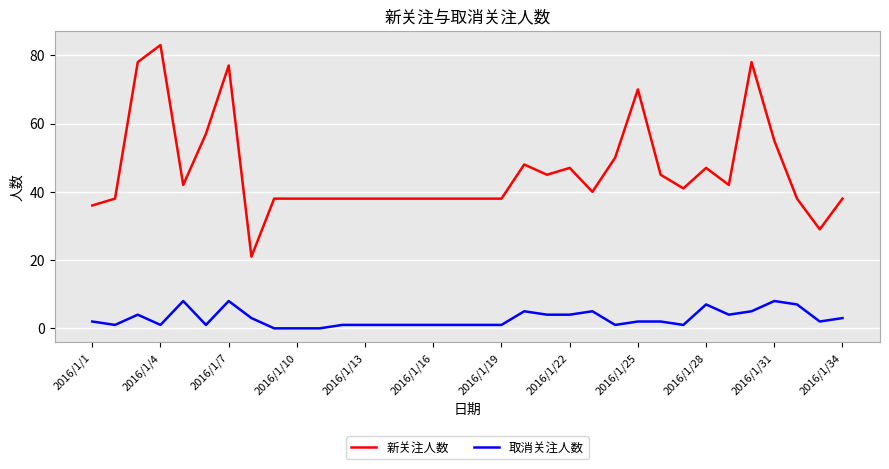

Which series has the widest spread of values?

新关注人数